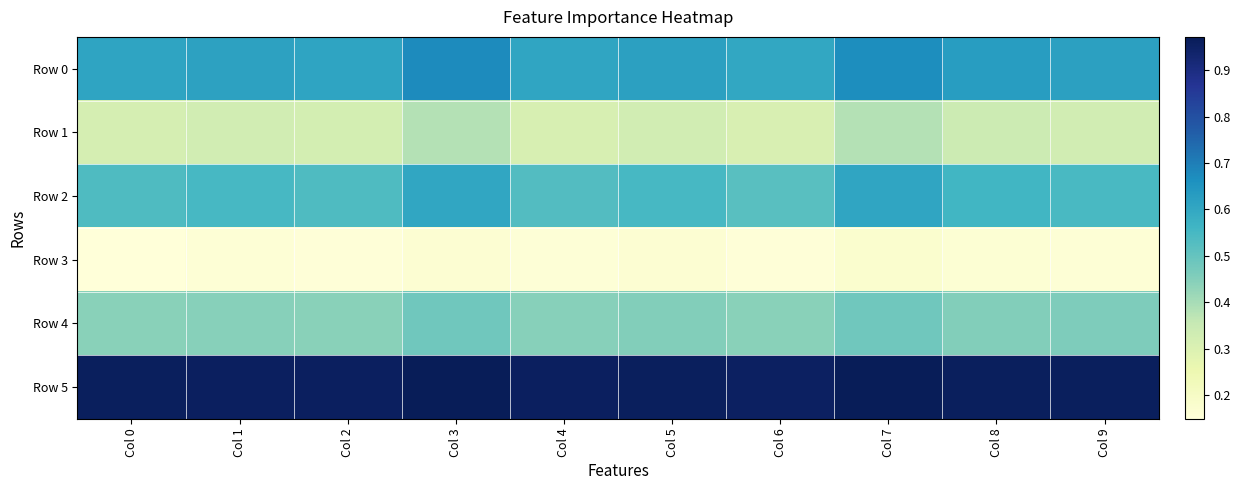

How many categories are shown in the chart?

10